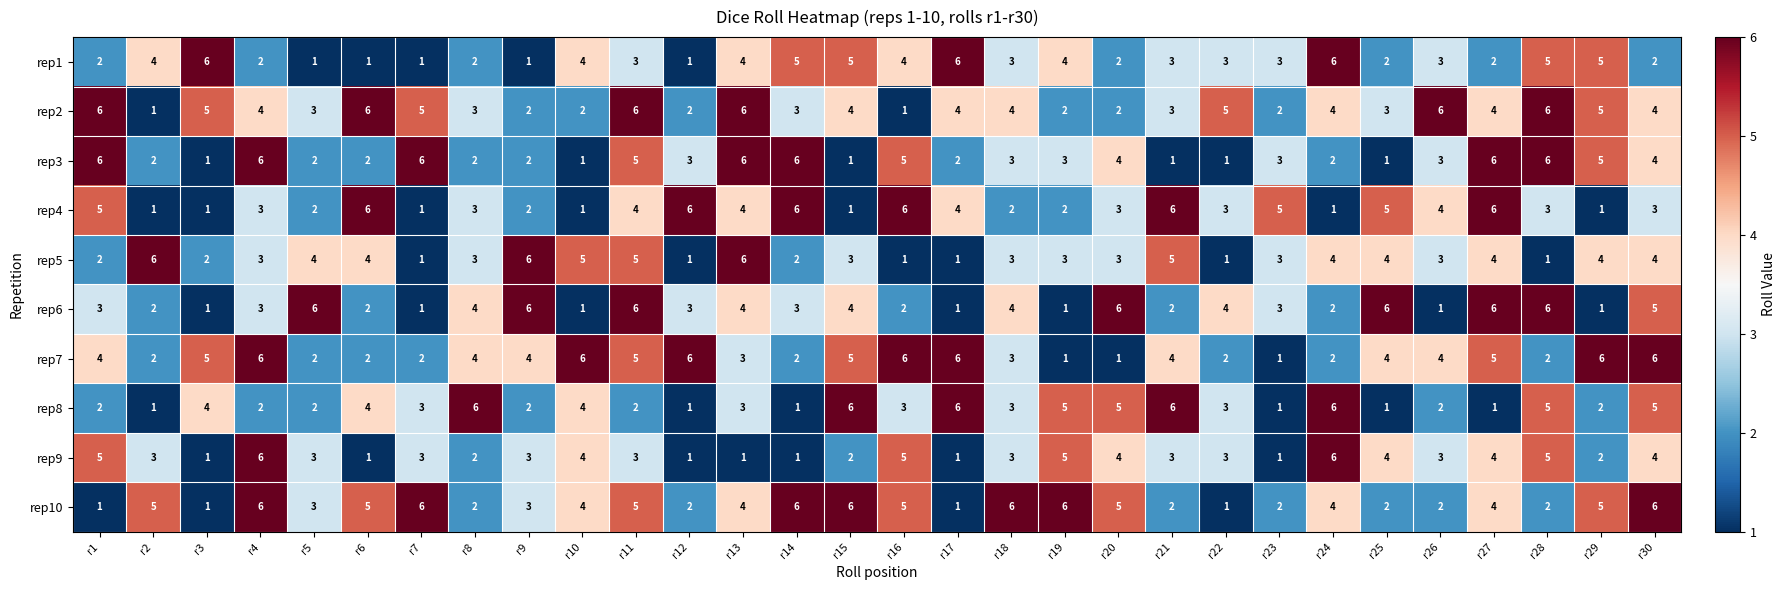

What is the maximum value shown in the chart?

6